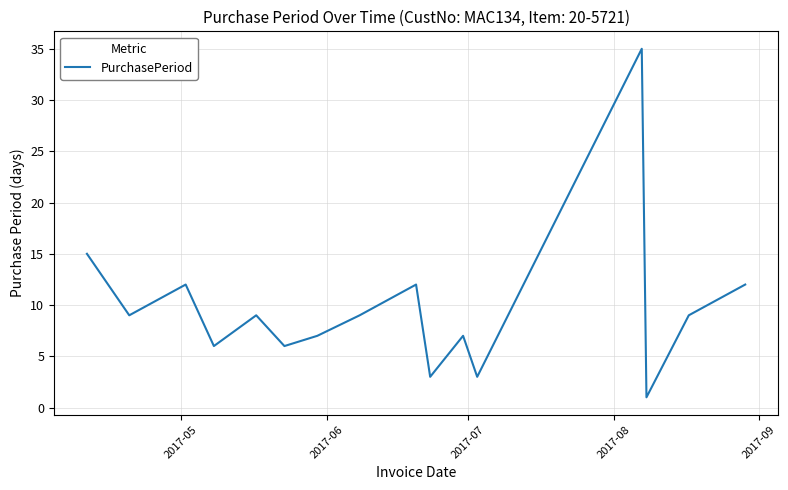

What is the difference between the maximum and minimum values?

34